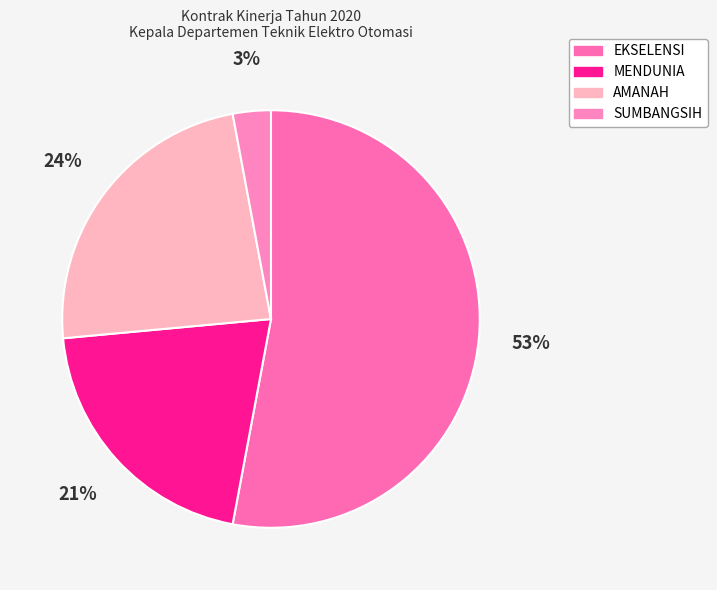

To the nearest percent, what is the difference between the MENDUNIA and EKSELENSI slice percentages?

32%